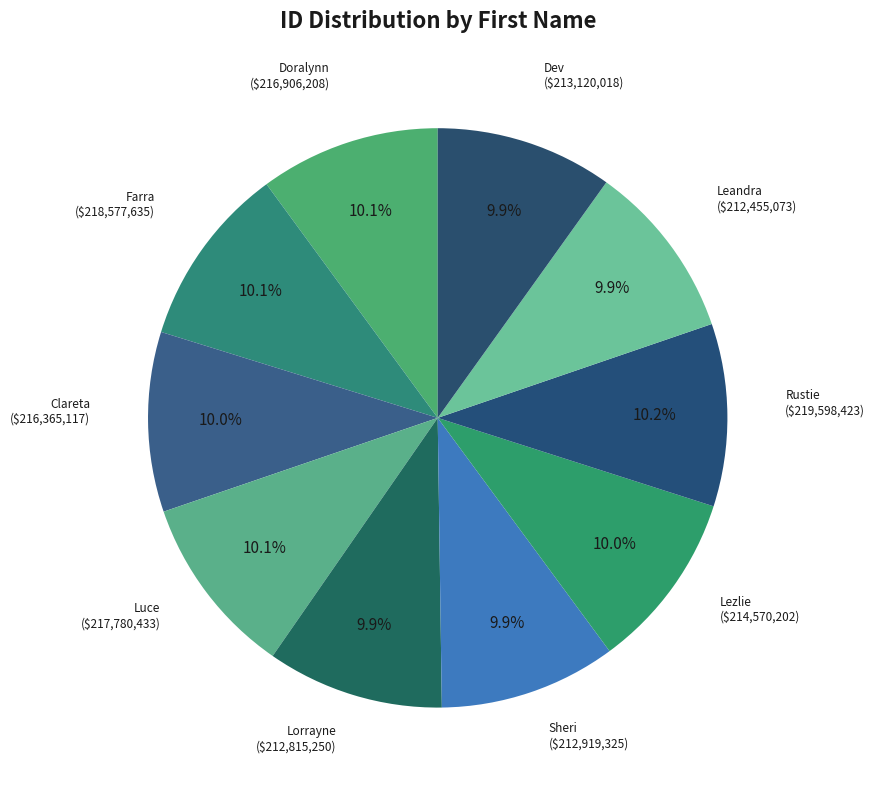

Does Lorrayne account for over 50% of the chart?

No